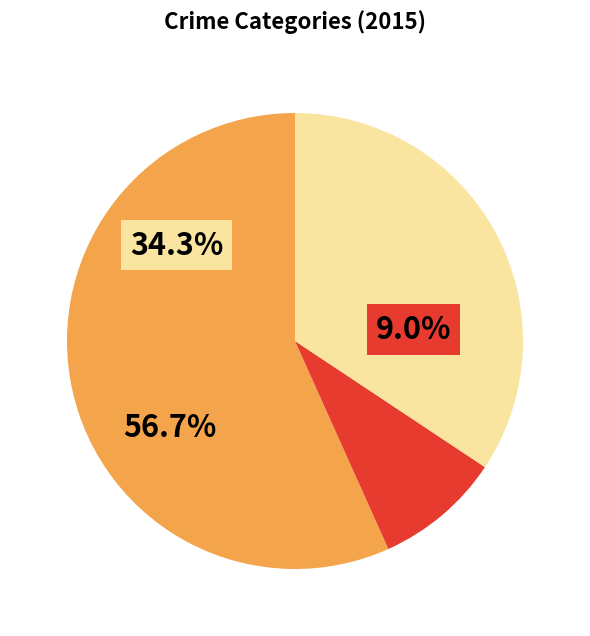

Is there a majority slice in this chart?

Yes